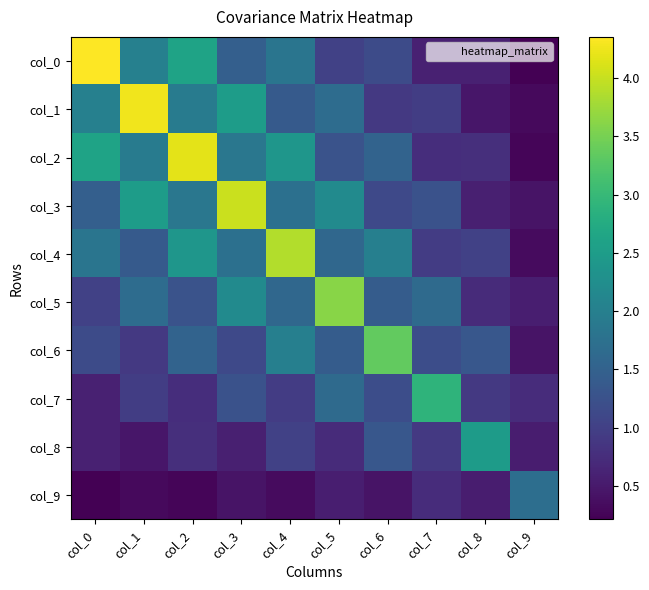

Which series has the largest range (max minus min)?

col_0